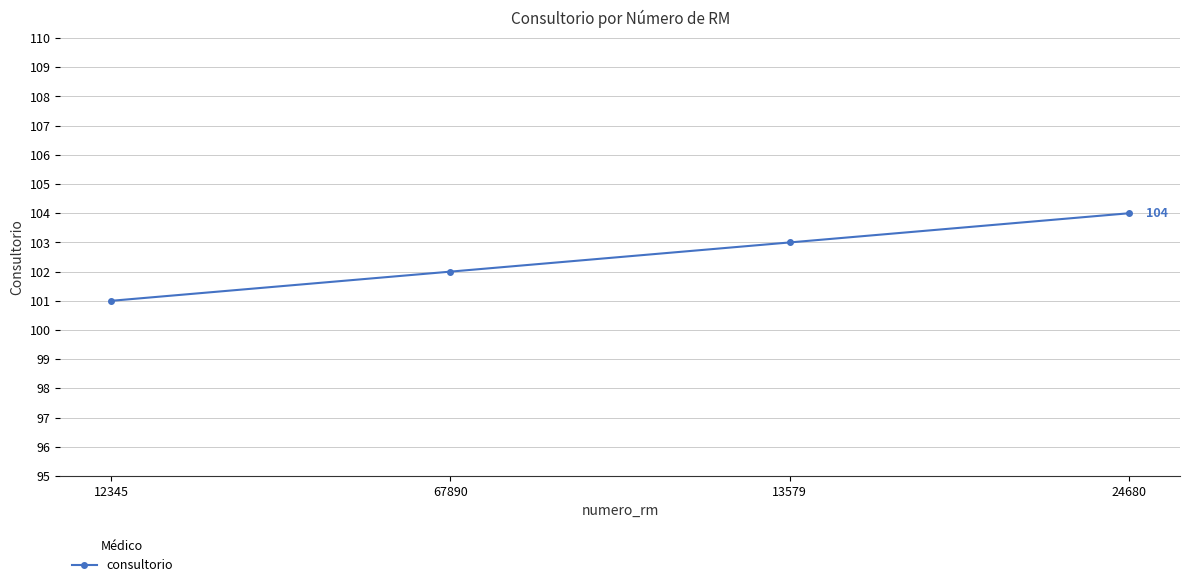

Which category has the lowest value across all series?

12345